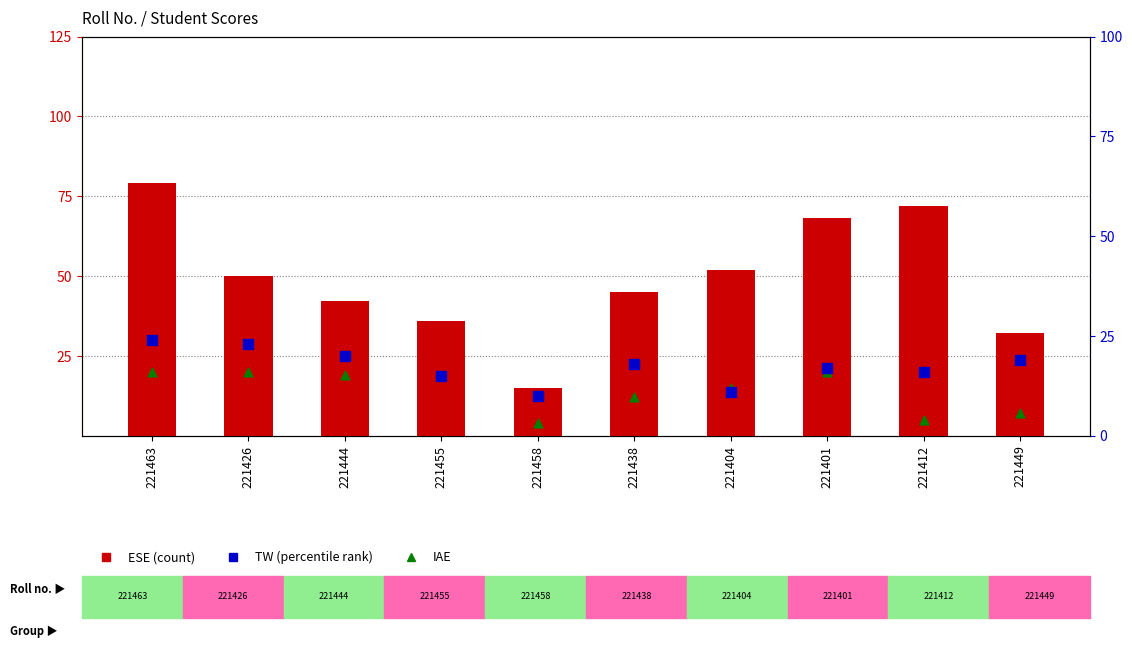

Which series contains the highest Y value?

ESE